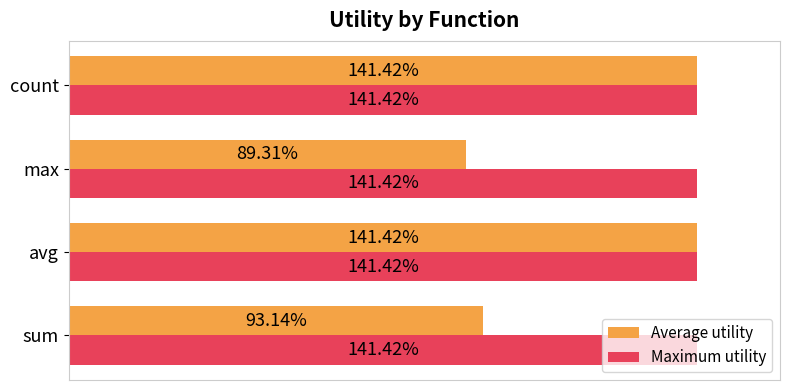

Rank the series by their maximum value, from highest to lowest.

Average utility, Maximum utility